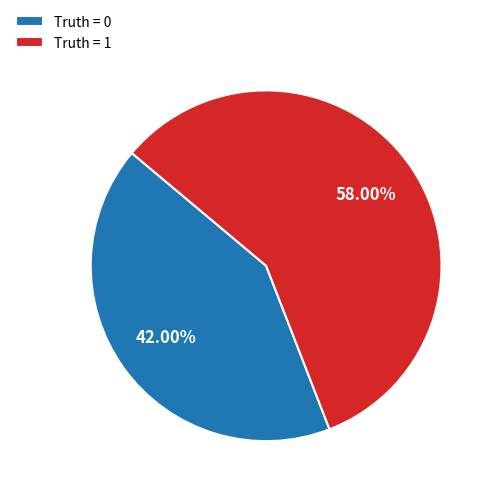

Is there any slice that represents more than half of the pie?

Yes